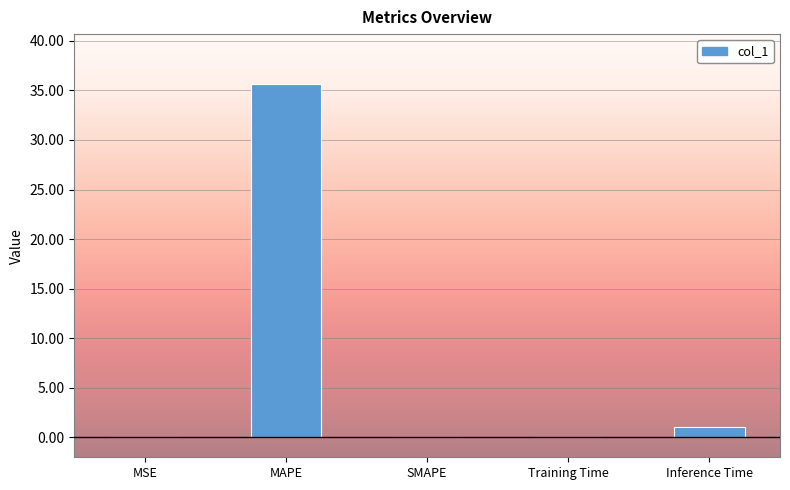

What is the sum of the values at Inference Time and SMAPE?

1.0